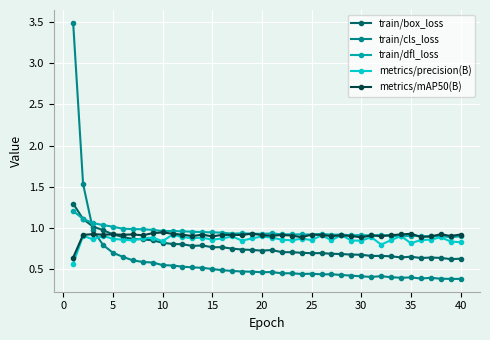

True or false: metrics/precision(B) has more than 2 interior local peaks.

True